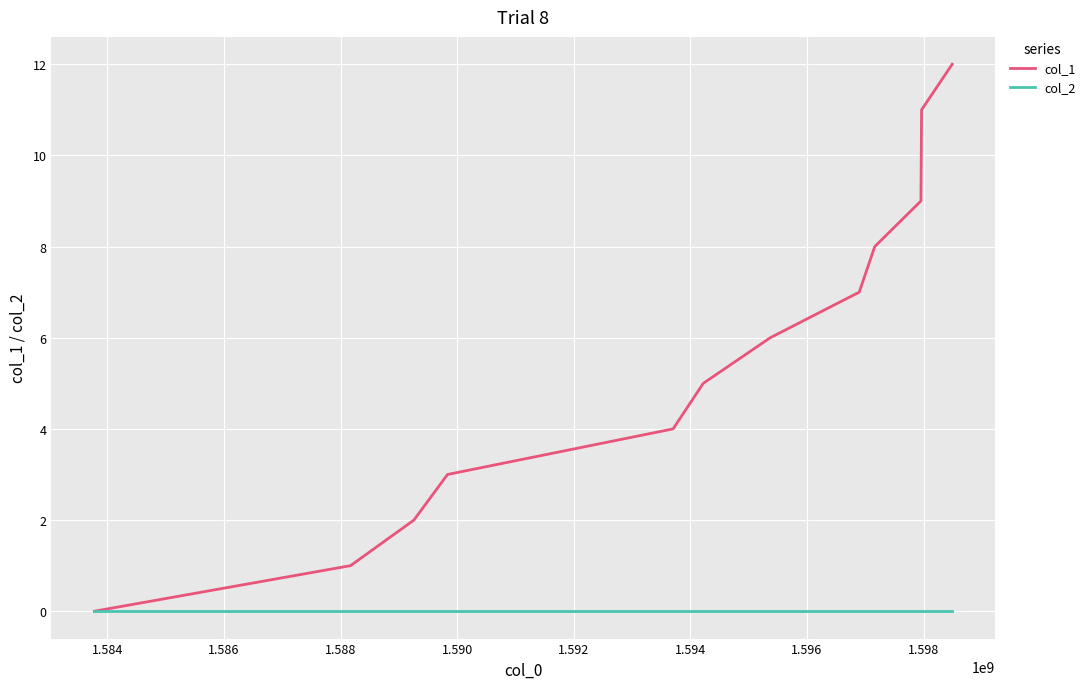

List the series in order of their peak value, lowest first.

col_2, col_1